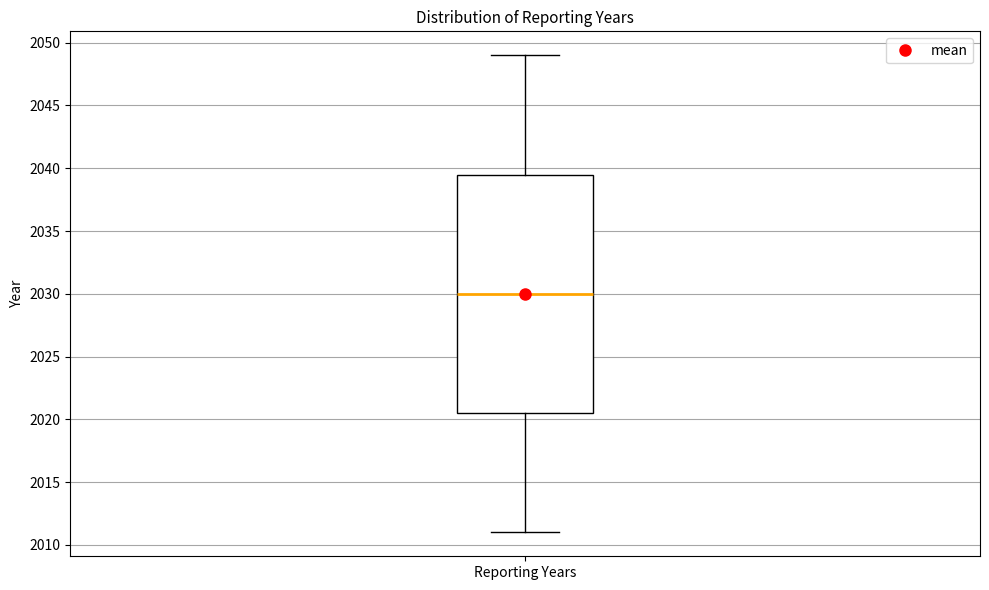

Transcribe this box plot: give where the median line is, the range the box spans, and where the two whiskers end, as read against the y-axis. The values are not printed on the chart, so give them approximately, as read against the axis.

median 2030.0, box 2020.5 to 2039.5, whiskers 2011.0 to 2049.0